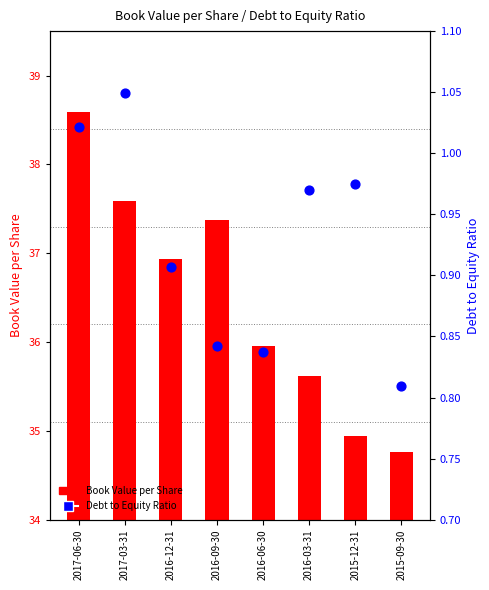

Which series has the largest total across all categories?

Book Value per Share